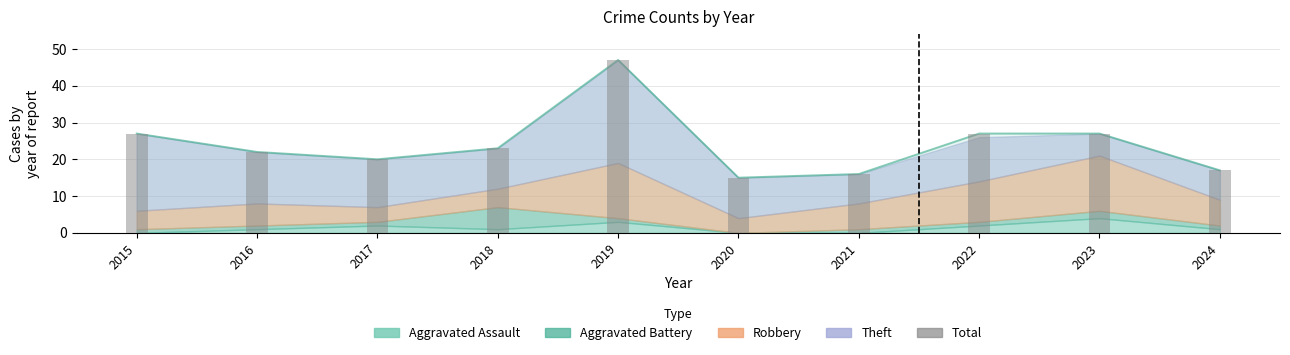

The value at 2015 is 27. True or false?

True